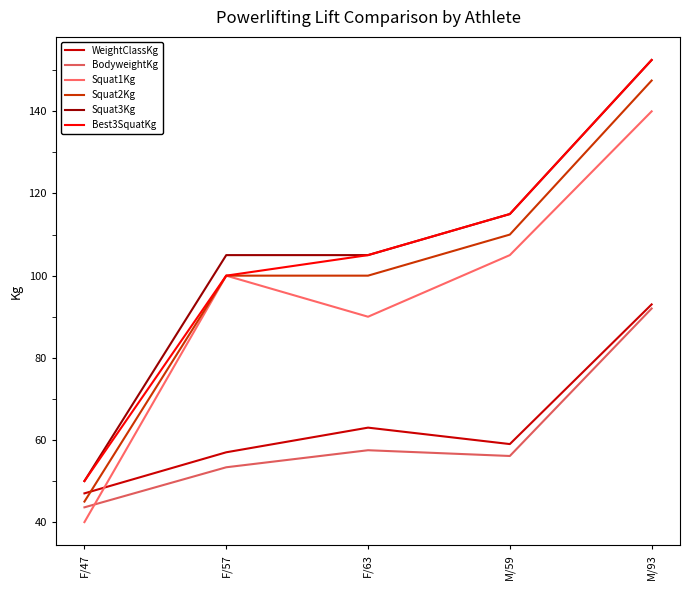

True or false: Squat2Kg and BodyweightKg intersect in this chart.

False